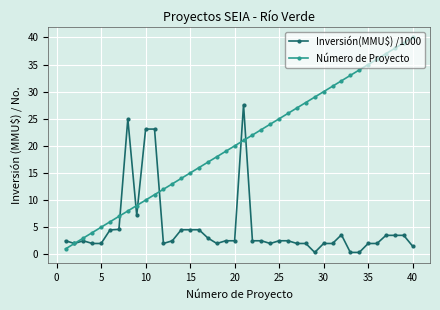

What is the greatest value displayed?

40.0